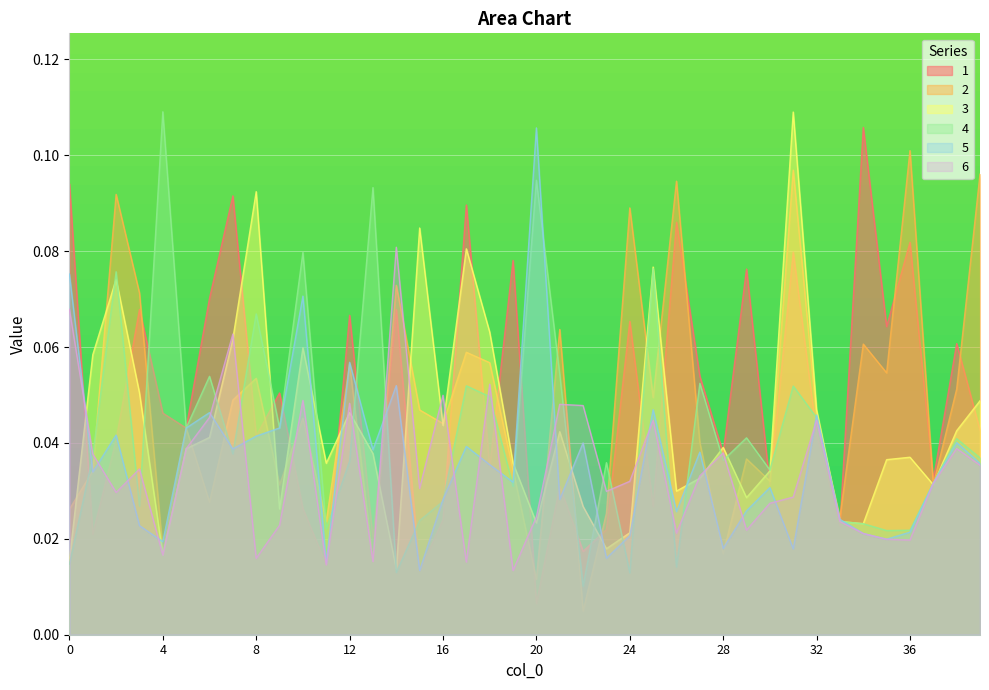

What is the total value across all series at 35?

0.2